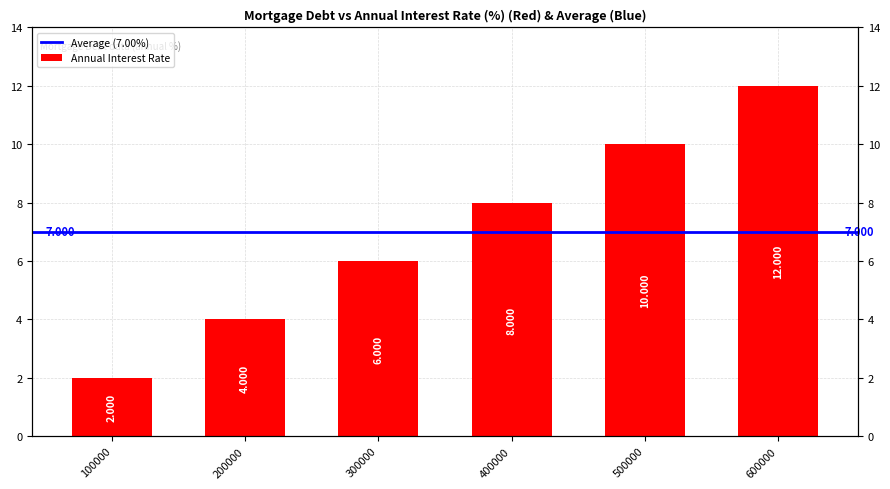

At which category does the chart reach its minimum across all series?

100000